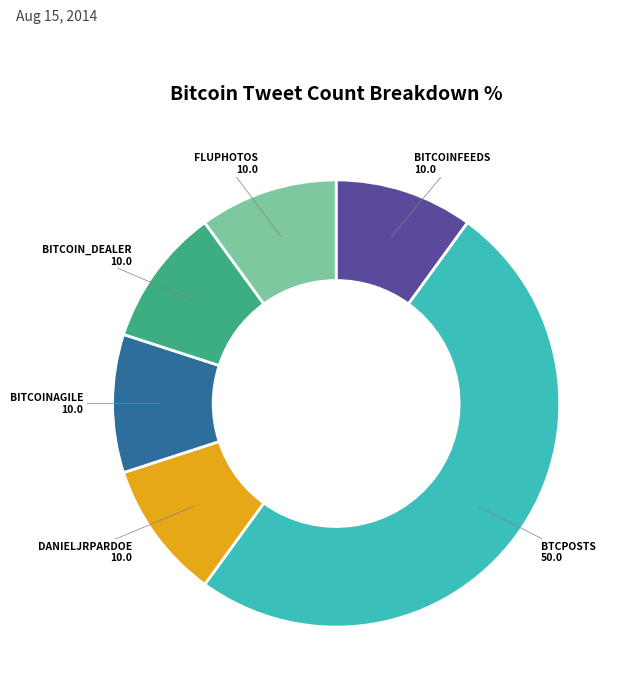

Does any single category account for the majority?

No